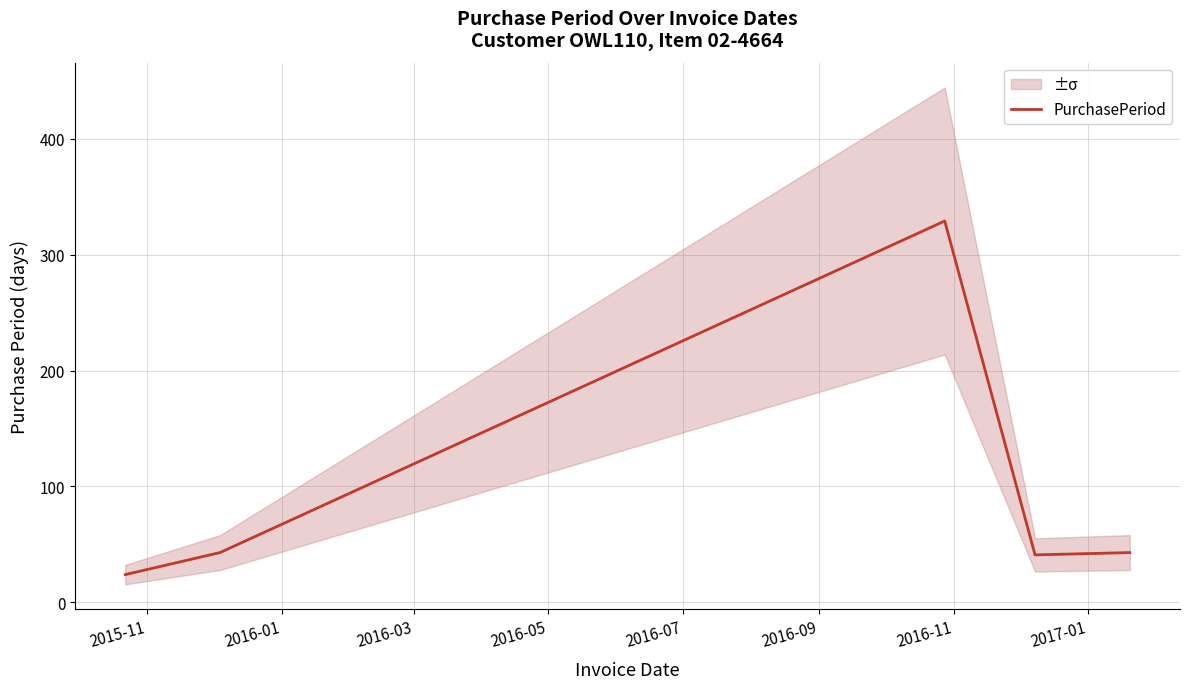

What is the difference between the second highest and minimum values?

19